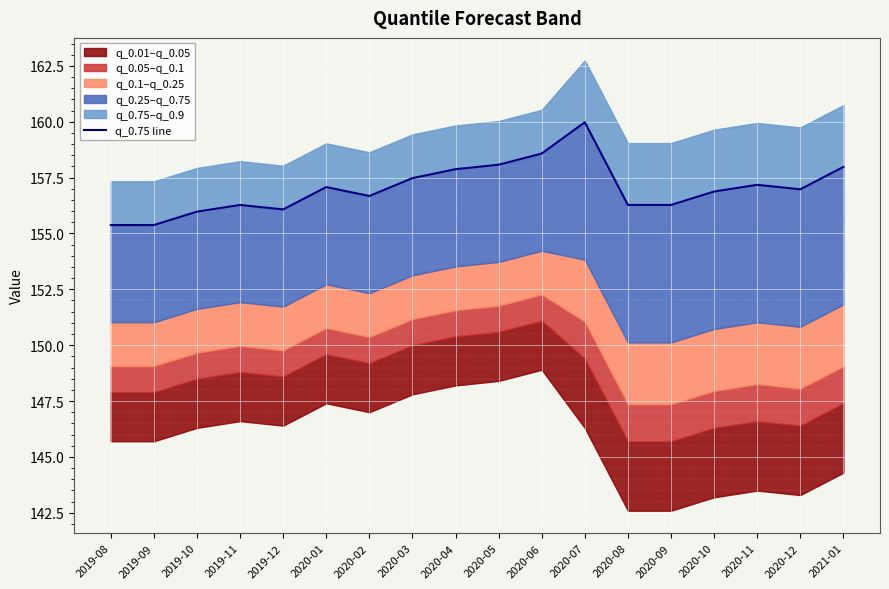

Reading left to right, extract all data points from this chart.

155.4	155.4	156.0	156.3	156.1	157.1	156.7	157.5	157.9	158.1	158.6	160.0	156.3	156.3	156.9	157.2	157.0	158.0